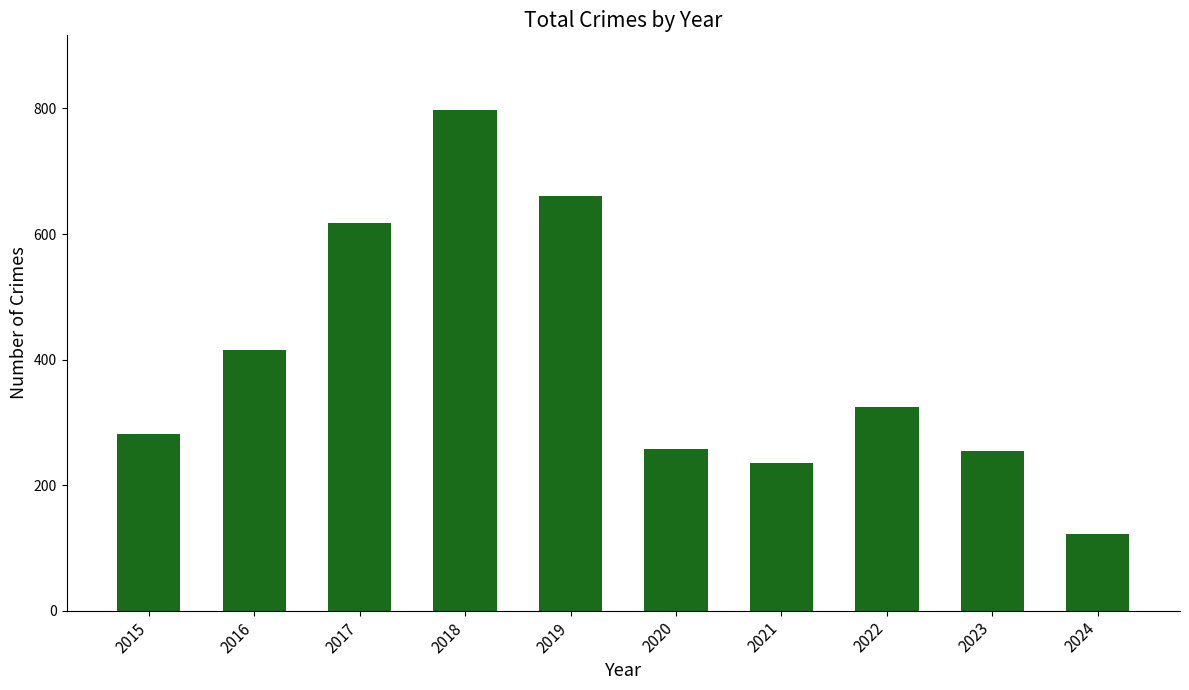

The chart shows a value of 473 at 2015. True or false?

False